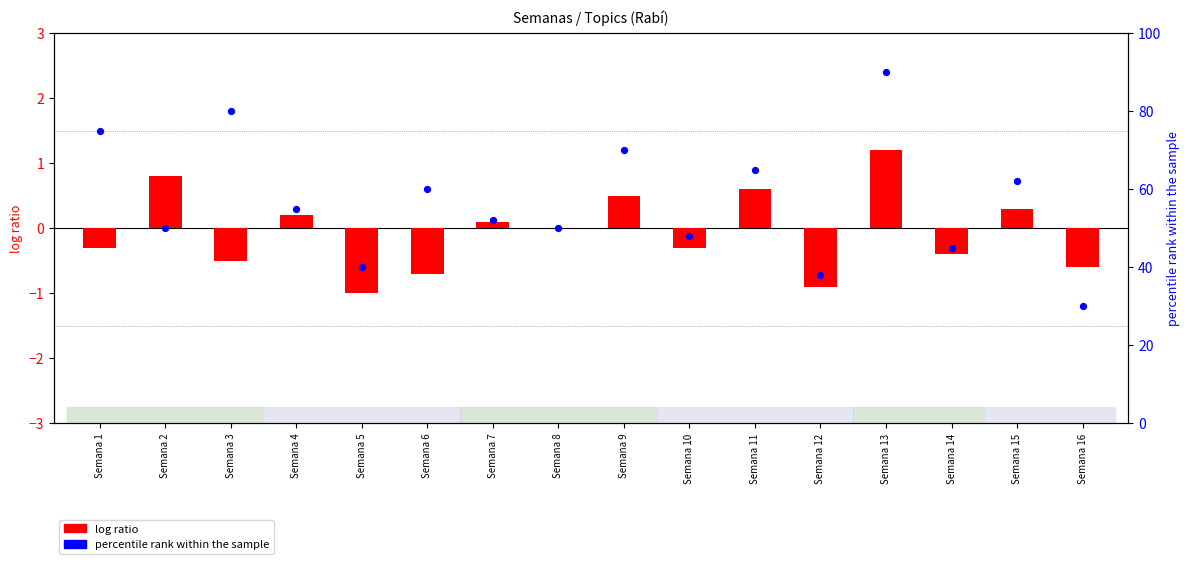

At which category is the sum across all series the highest?

Semana 13